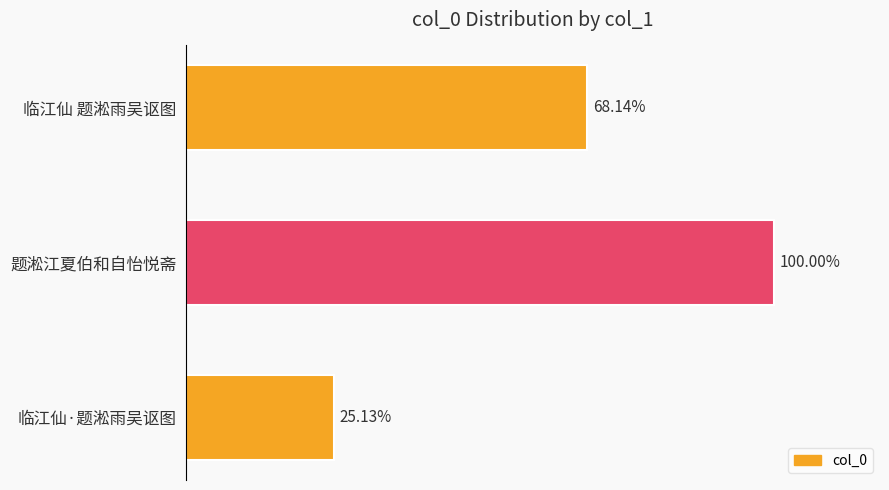

What is the maximum value shown in the chart?

1209079